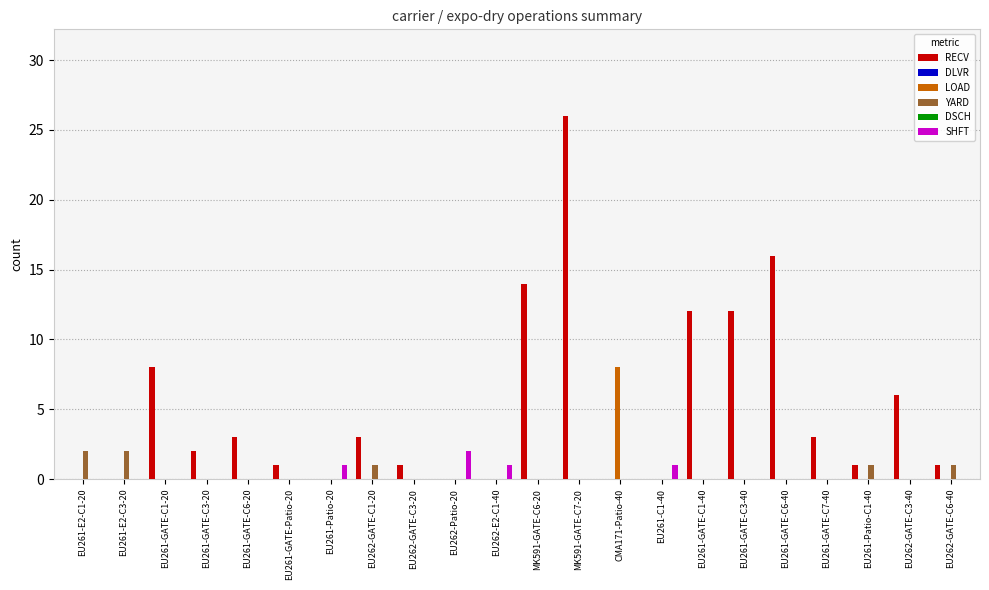

What position from the left is EU261-GATE-C1-20?

3